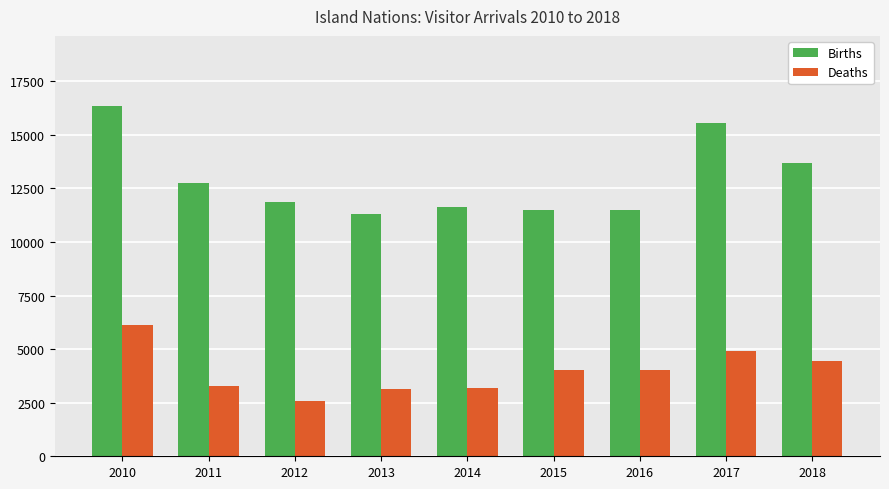

Rank the series by their maximum value, from lowest to highest.

Deaths, Births